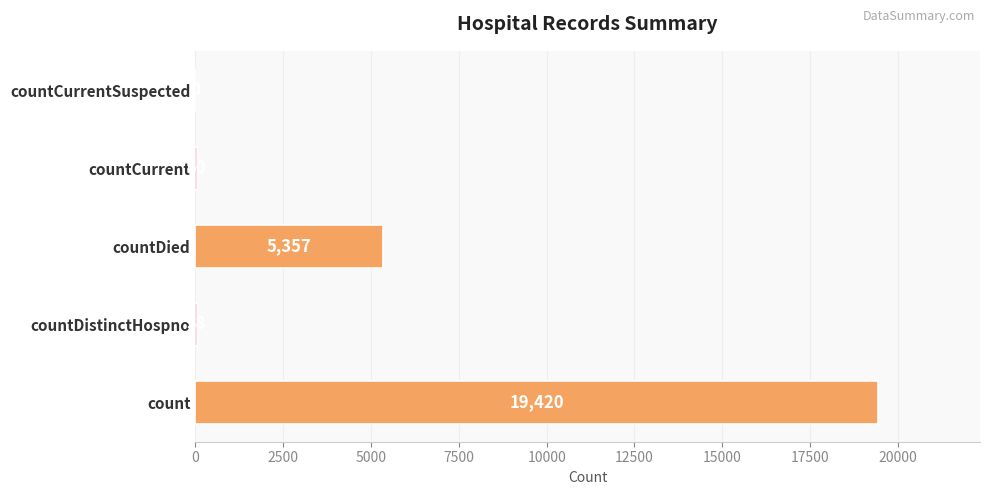

How many positive values are there?

4